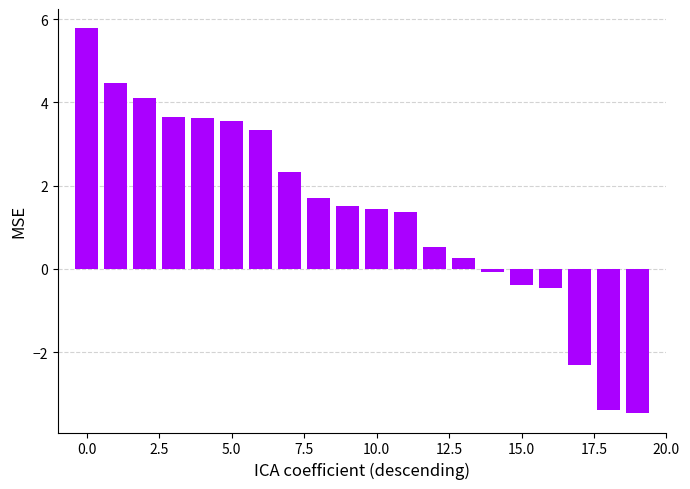

What is the difference between the maximum and minimum values?

9.3